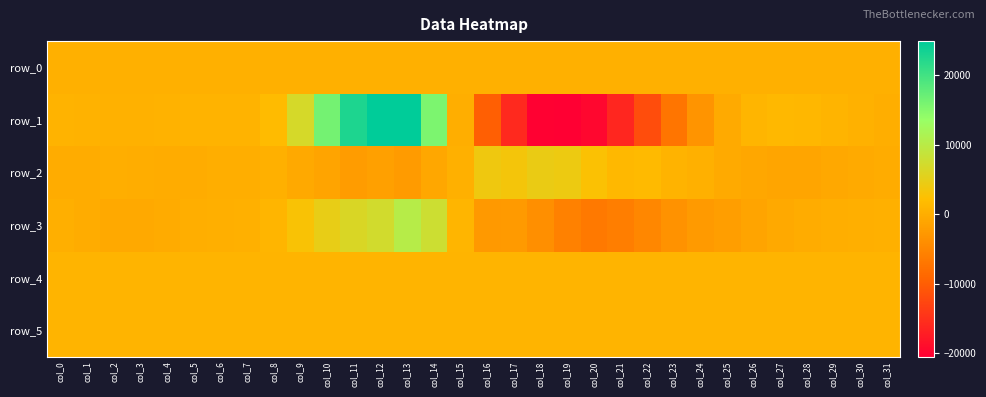

Reading left to right, extract all data points from this chart.

row_0: 309.6	309.7	309.7	309.8	309.8	309.9	309.9	310.0	310.0	310.1	310.1	310.2	310.3	310.3	310.3	310.4	310.4	310.5	310.5	310.6	310.6	310.7	310.8	310.8	310.9	310.9	310.9	311.0	311.1	311.1	311.2	311.2
row_1: 714.0	585.0	486.0	457.0	537.0	652.0	700.0	726.0	1763.0	6884.0	16317.0	22668.0	24939.0	24873.0	15695.0	34.0	-9828.0	-15812.0	-20238.0	-20502.0	-19685.0	-16171.0	-11866.0	-7165.0	-3247.0	-394.0	997.0	1396.0	1235.0	852.0	472.0	169.0
row_2: -133.0	-154.0	13.0	-35.0	-98.0	-132.0	32.0	108.0	338.0	-598.0	-1228.0	-2192.0	-1672.0	-2271.0	-879.0	434.0	3970.0	3458.0	4479.0	4238.0	2636.0	1351.0	1560.0	662.0	397.0	-396.0	-718.0	-1016.0	-999.0	-674.0	-398.0	-195.0
row_3: 246.0	-209.0	-495.0	-524.0	-315.0	111.0	259.0	312.0	895.0	2795.0	4785.0	6323.0	7346.0	10251.0	7867.0	999.0	-2603.0	-2473.0	-3843.0	-5593.0	-6577.0	-6025.0	-4895.0	-3450.0	-2442.0	-2020.0	-1179.0	-558.0	-193.0	45.0	199.0	412.0
row_4: 853.0	856.0	854.0	857.0	857.0	856.0	852.0	853.0	855.0	858.0	858.0	857.0	846.0	841.0	828.0	822.0	816.0	821.0	831.0	844.0	858.0	869.0	866.0	865.0	863.0	857.0	857.0	855.0	862.0	855.0	855.0	855.0
row_5: 822.0	818.0	814.0	821.0	817.0	818.0	811.0	812.0	814.0	817.0	819.0	823.0	818.0	817.0	816.0	808.0	809.0	807.0	816.0	805.0	812.0	812.0	817.0	822.0	815.0	815.0	814.0	815.0	817.0	815.0	819.0	822.0